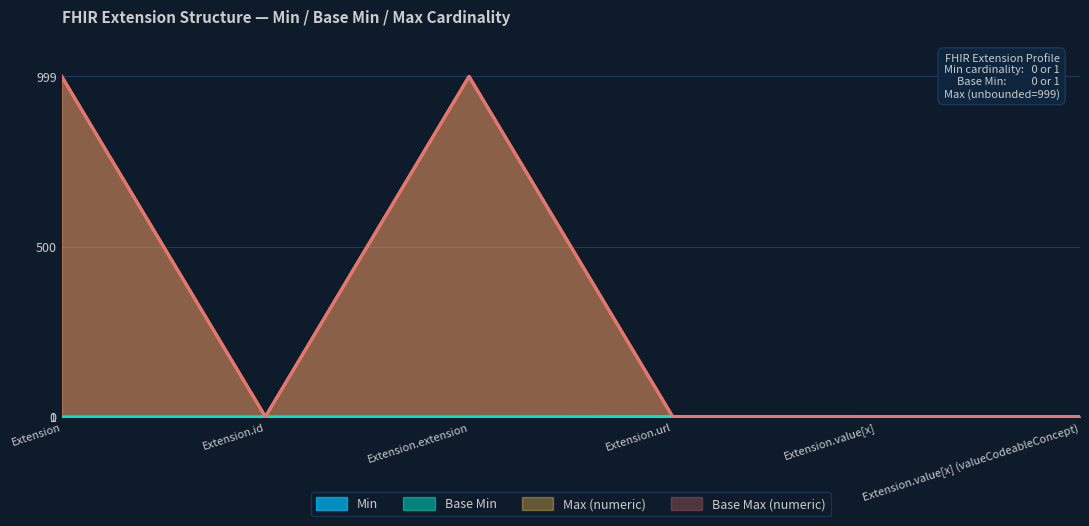

What are all the series names shown in the legend?

Min, Base Min, Max (numeric), Base Max (numeric)